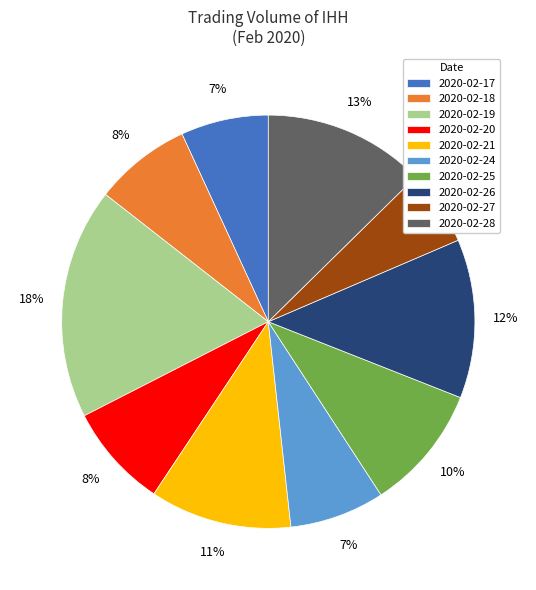

Approximately how many times larger is the value at 2020-02-26 compared to 2020-02-24?

1.7